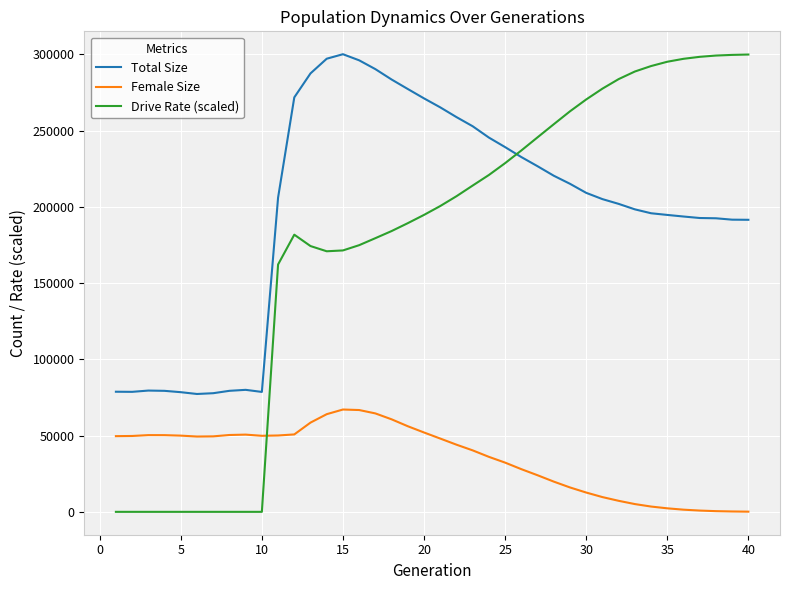

Which series has the largest range (max minus min)?

Drive Rate (scaled)